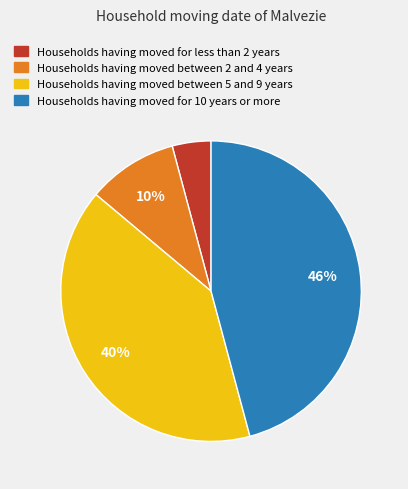

To the nearest percent, what is the average slice percentage?

25%